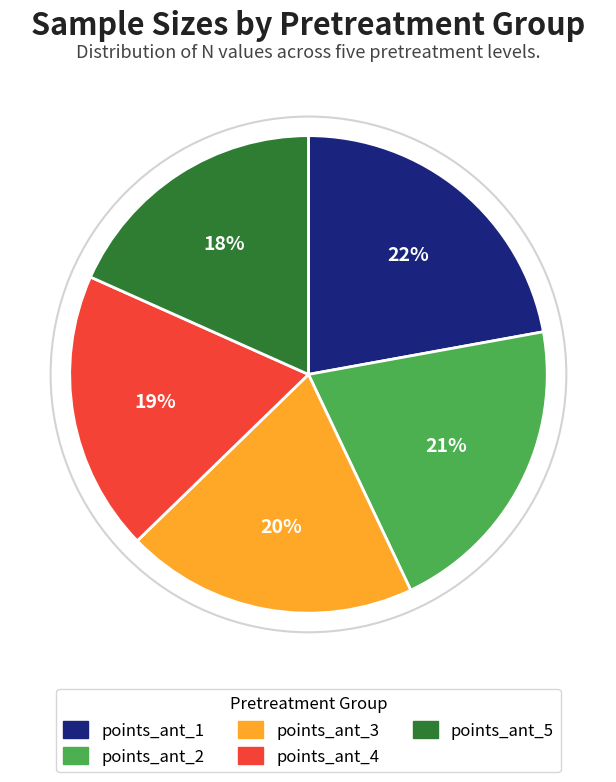

Is there a majority slice in this chart?

No